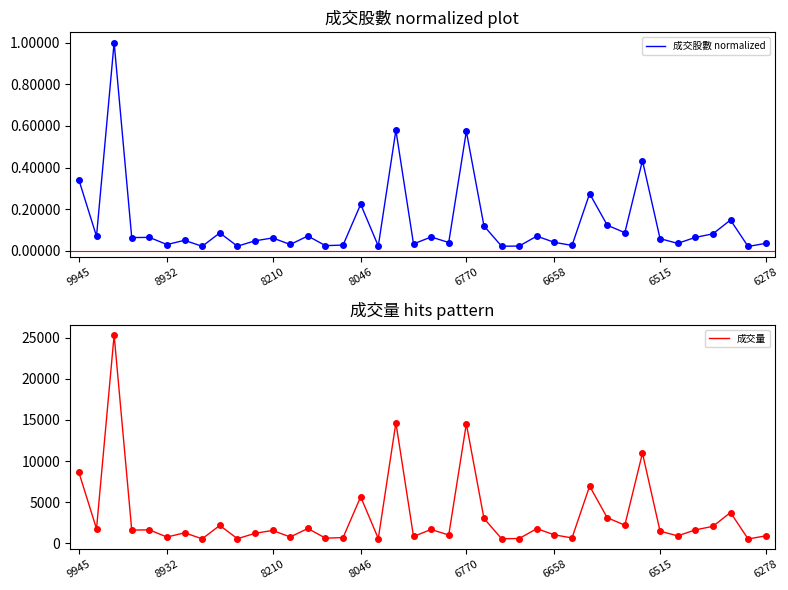

What is the maximum value shown in the chart?

25303.0